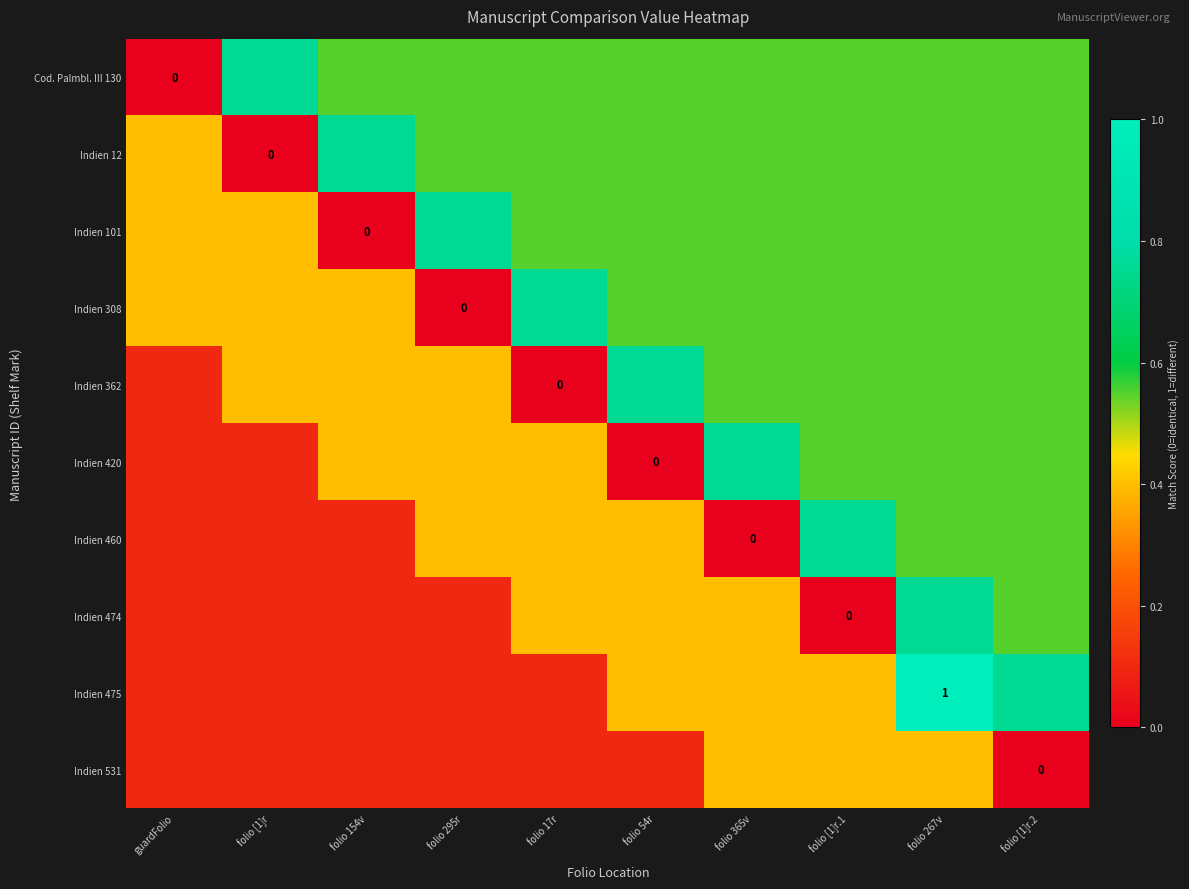

How many series are shown in this chart?

10